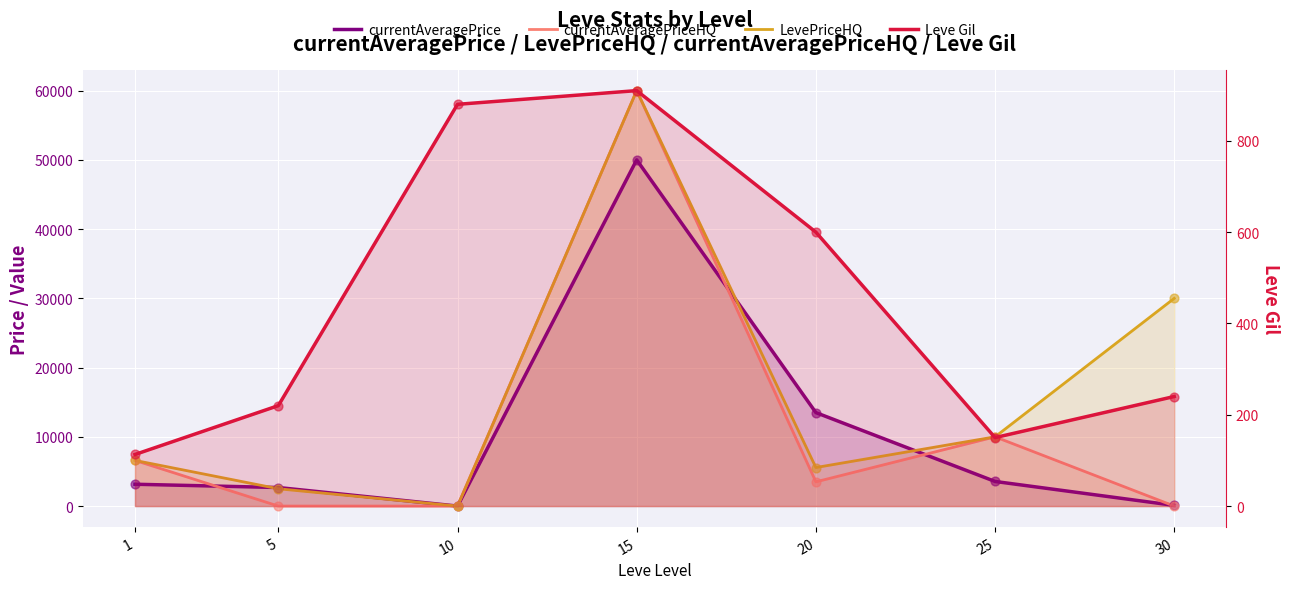

Which series has the largest total across all categories?

LevePriceHQ